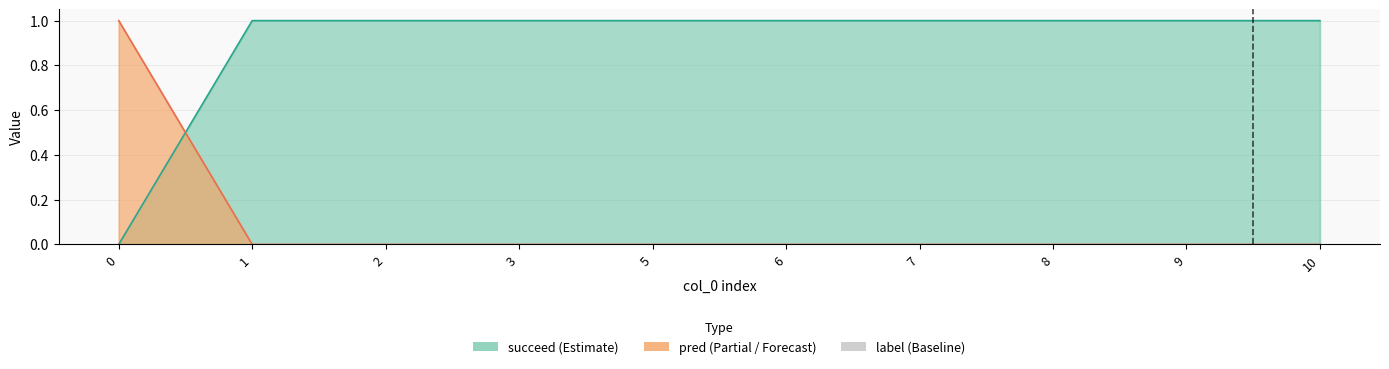

What is the difference between the maximum and minimum values in the pred series?

1